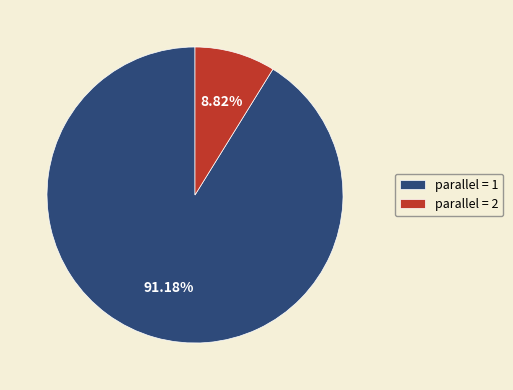

Which has a higher value, parallel = 2 or parallel = 1?

parallel = 1